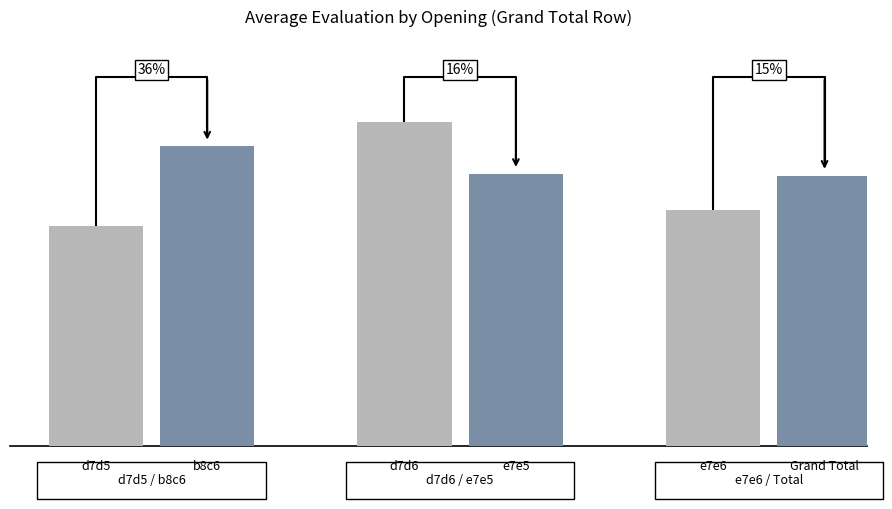

True or false: b8c6 has a value of -0.6 at 1.

False